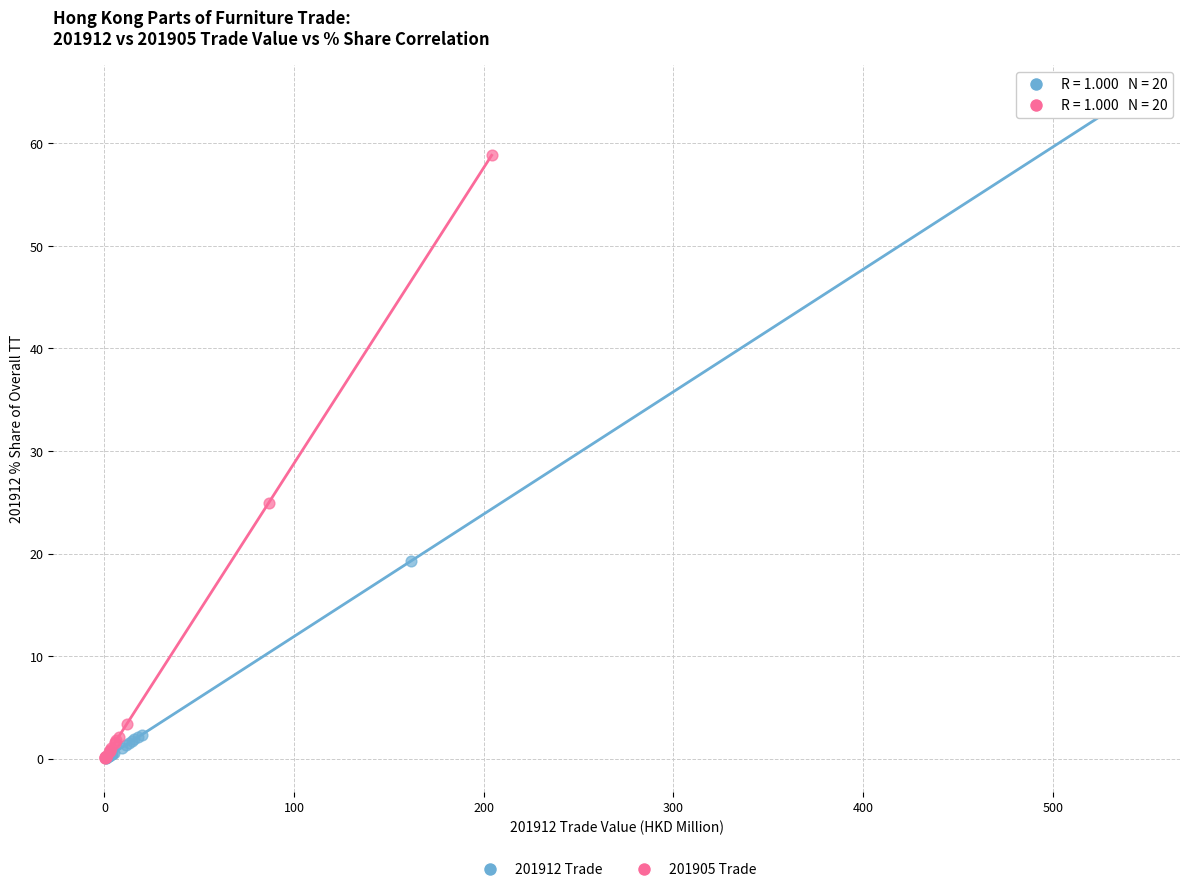

Which series has the largest Y range (max minus min)?

201912 Trade